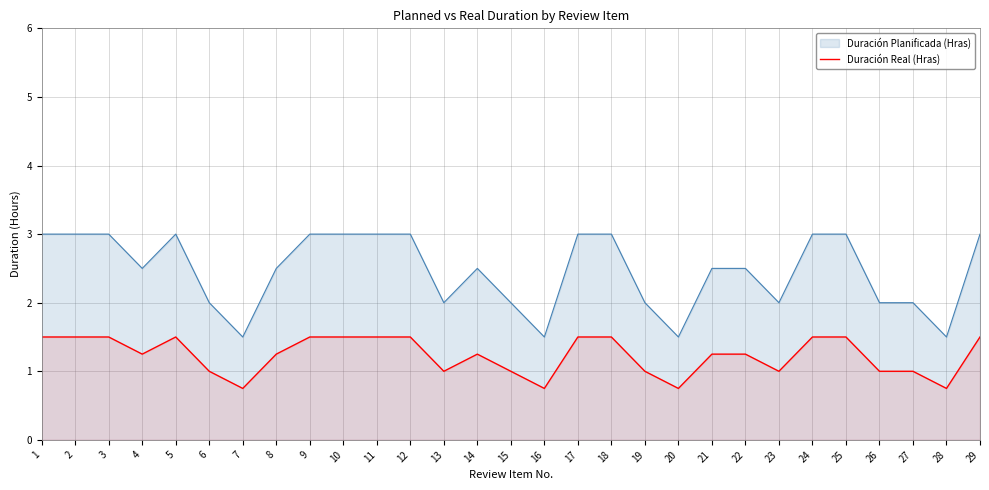

True or false: the data has more than 2 interior local peaks.

False